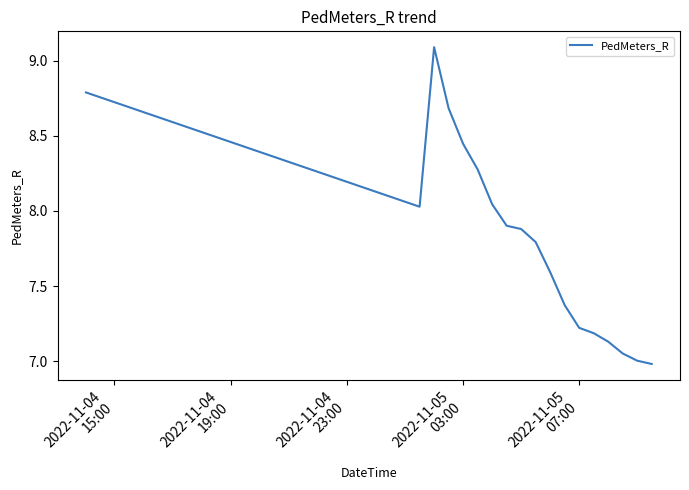

What is the minimum value shown in the chart?

7.0